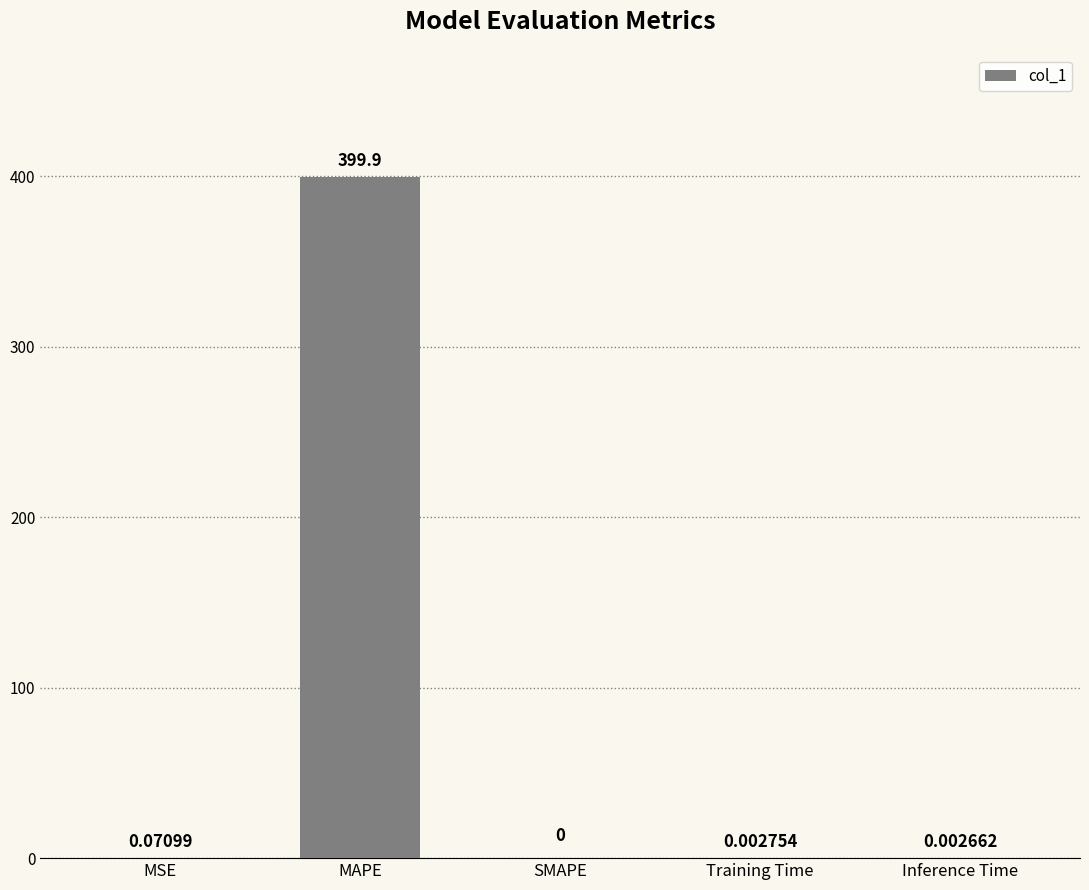

What is the sum of the values at MAPE and SMAPE?

399.9